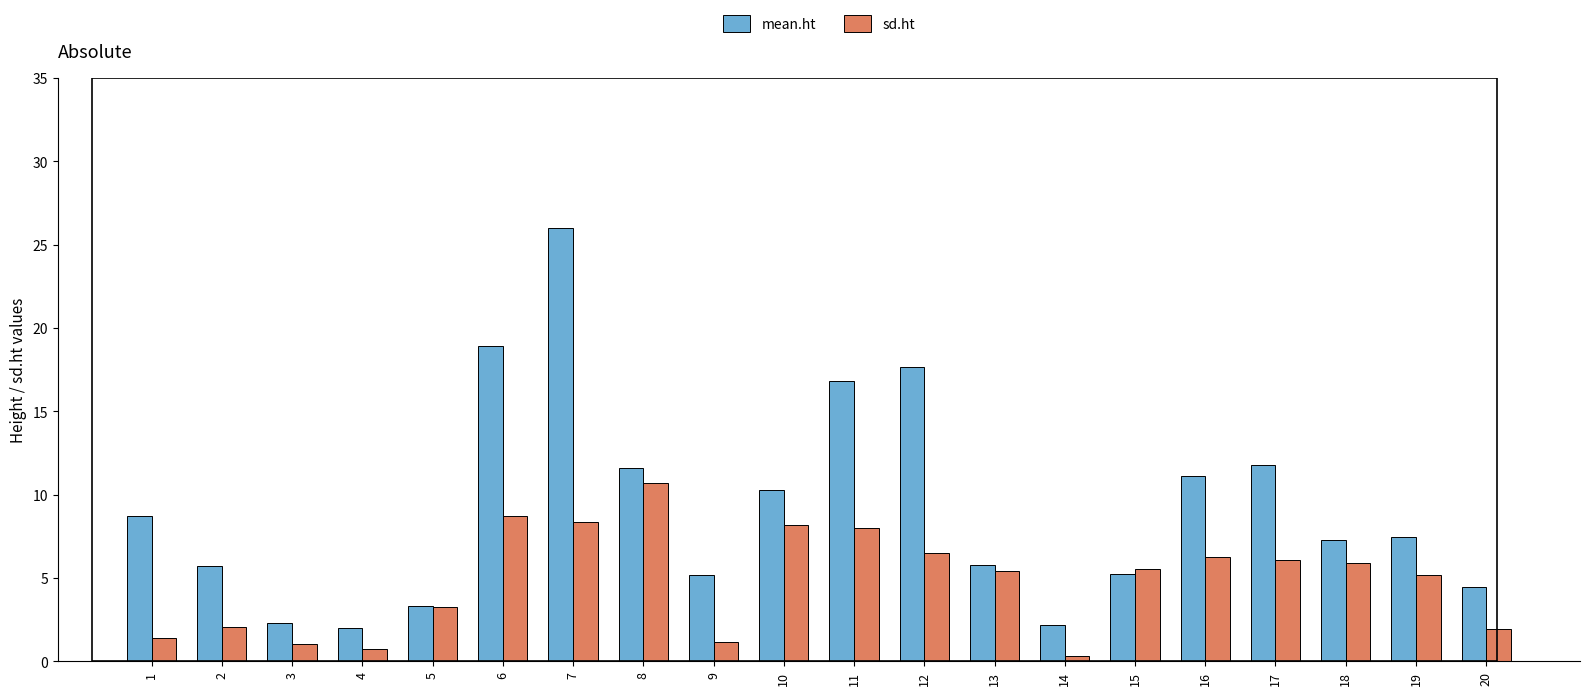

At which category is the sum across all series the highest?

7